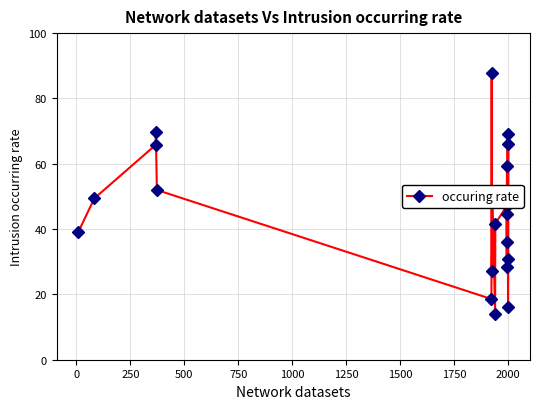

What is the minimum value shown in the chart?

13.9